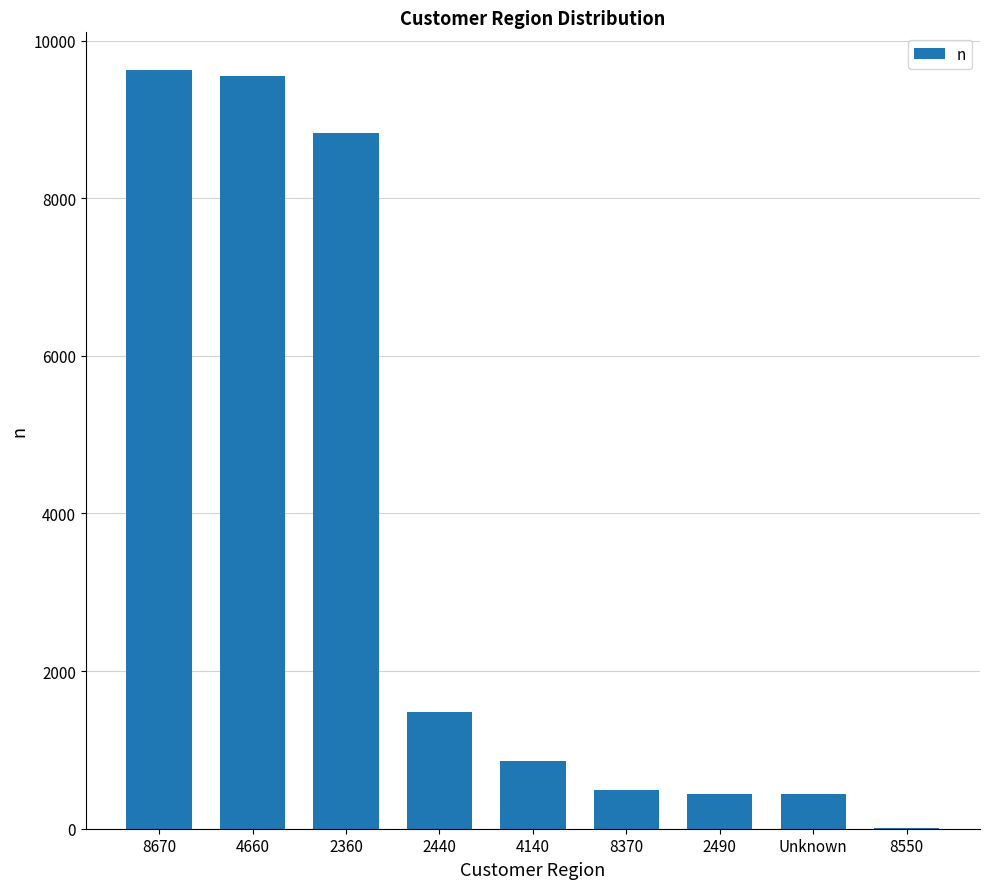

What is the change in value from 8670 to 2490?

-9178